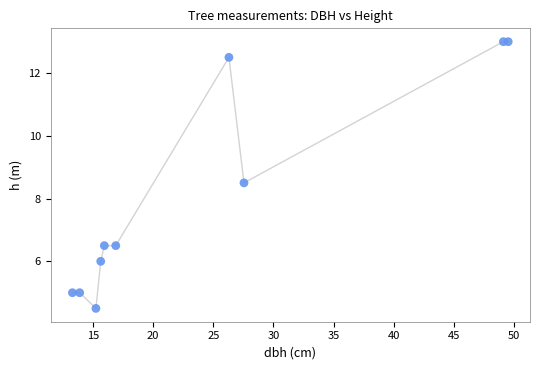

What is the range of X values (max minus min)?

36.2